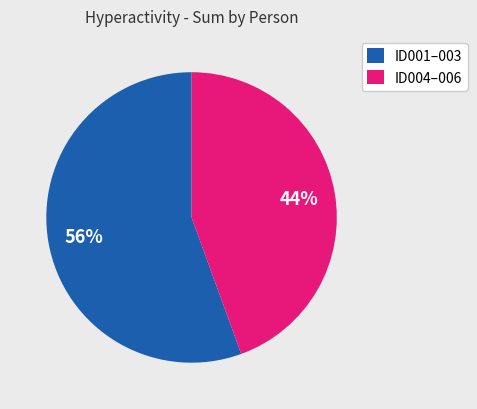

What is the ratio of the value at ID001–003 to the value at ID004–006?

1.3